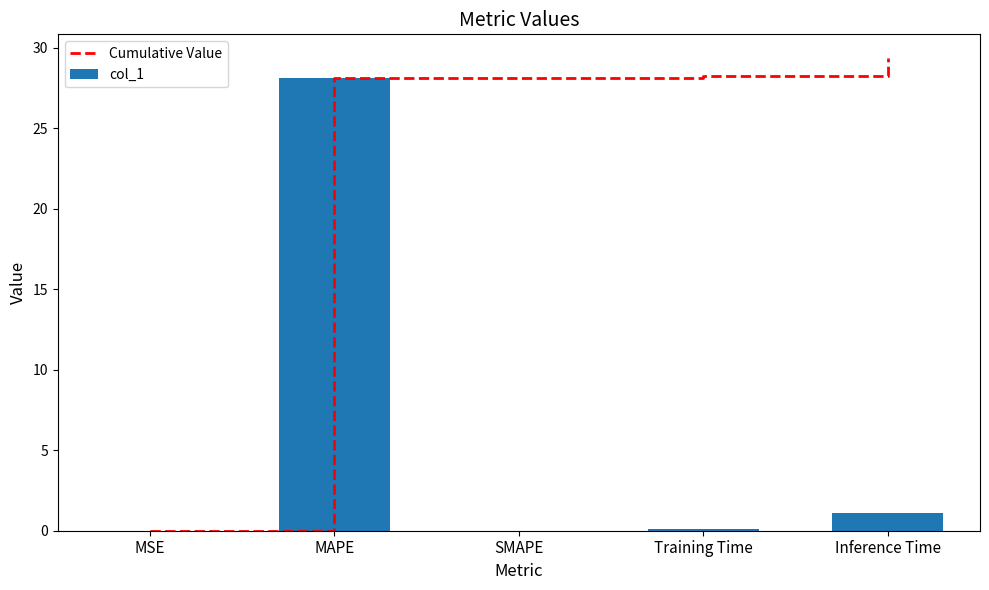

The Cumulative Value series shows 29.4 at Inference Time. True or false?

True